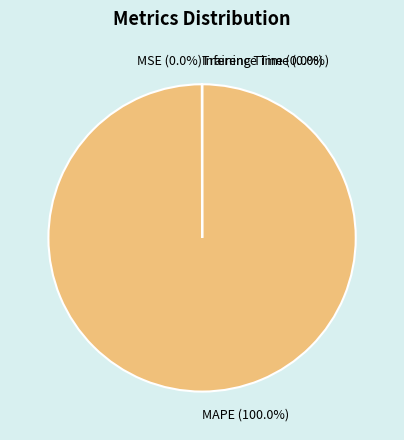

Which slice is the largest?

MAPE